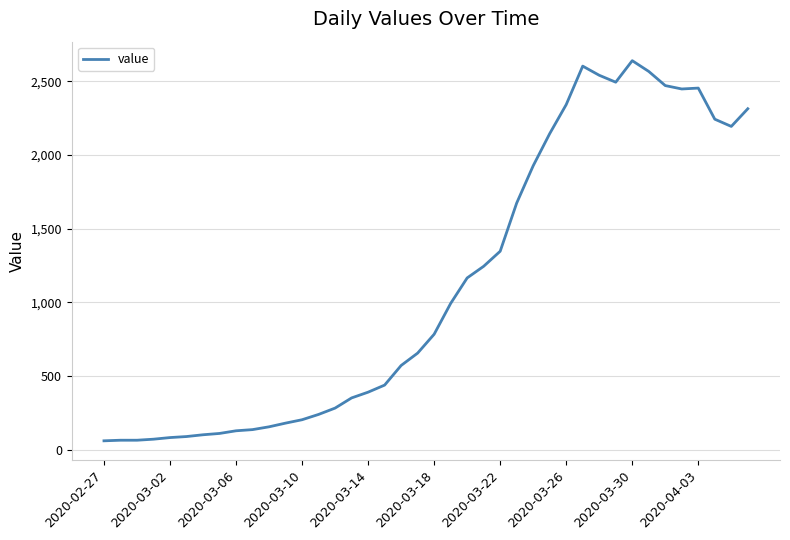

What is the maximum value shown in the chart?

2640